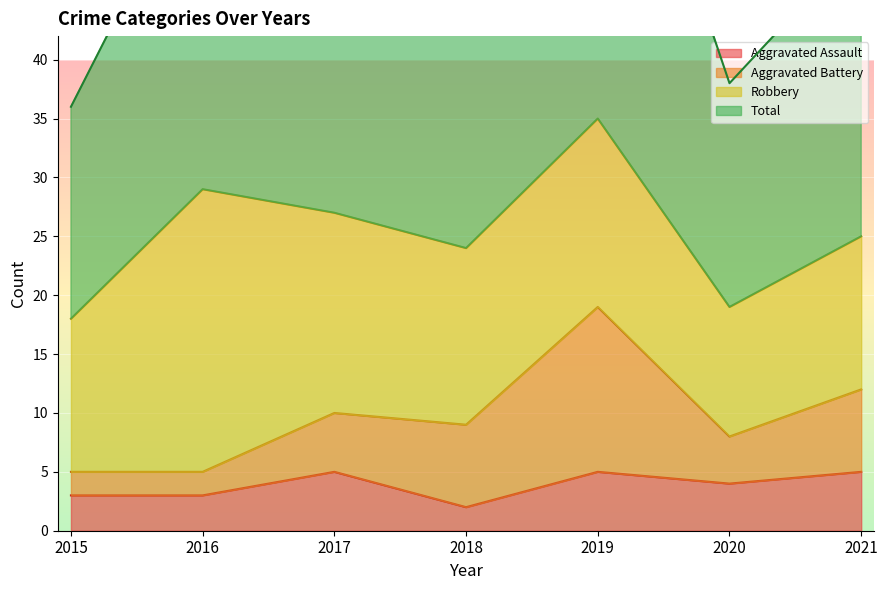

How many interior local peaks does the Total series have?

2